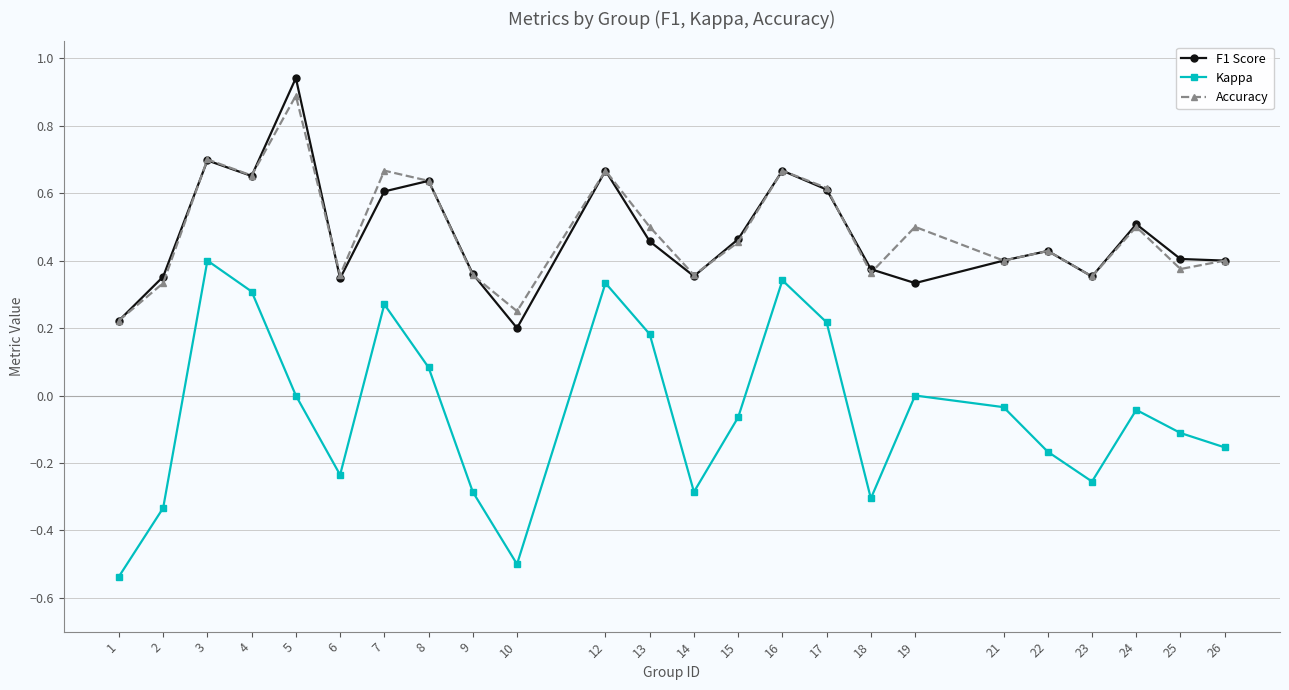

Which category has the lowest value across all series?

1